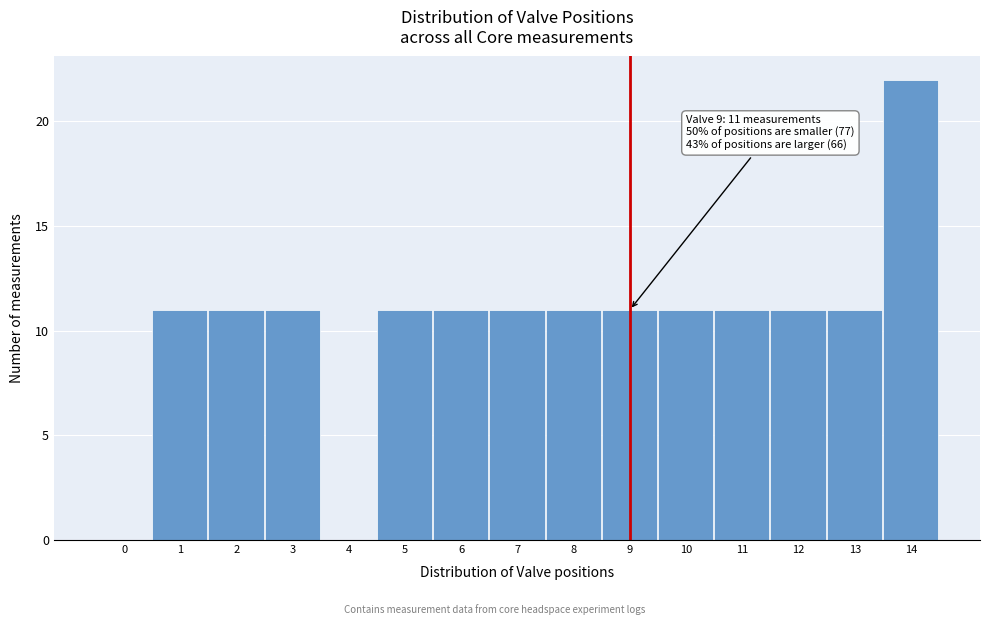

Reading right to left, extract all data points from this chart.

14=22	13=11	12=11	11=11	10=11	9=11	8=11	7=11	6=11	5=11	4=0	3=11	2=11	1=11	0=0